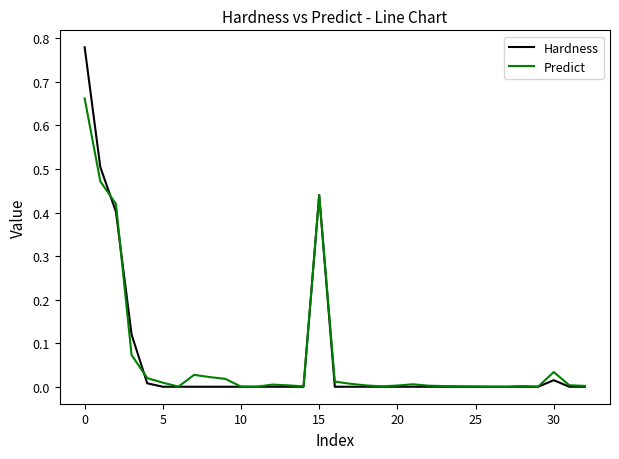

Rank the series by their maximum value, from lowest to highest.

Predict, Hardness